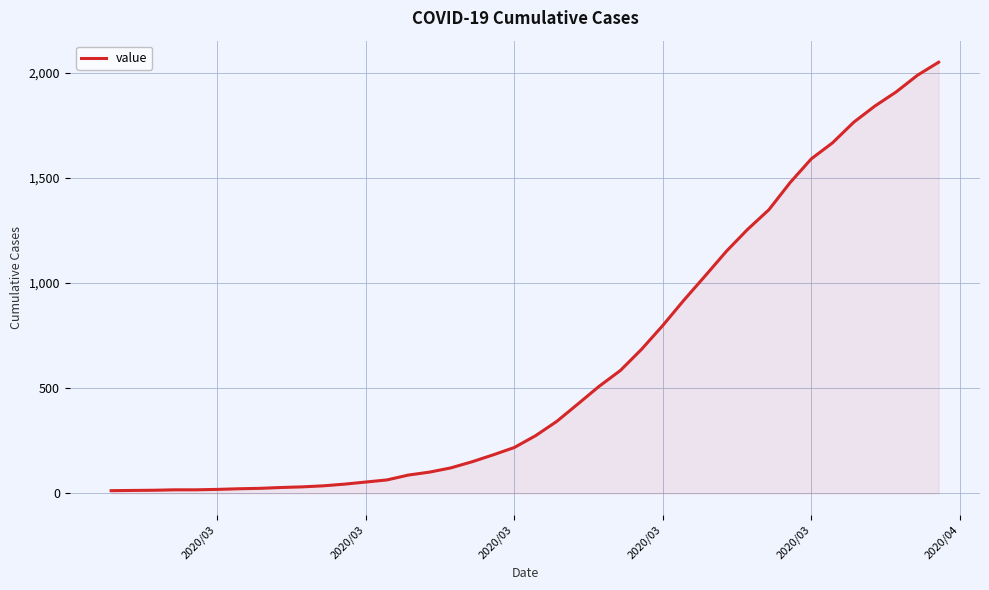

What is the difference between the maximum and minimum values?

2036